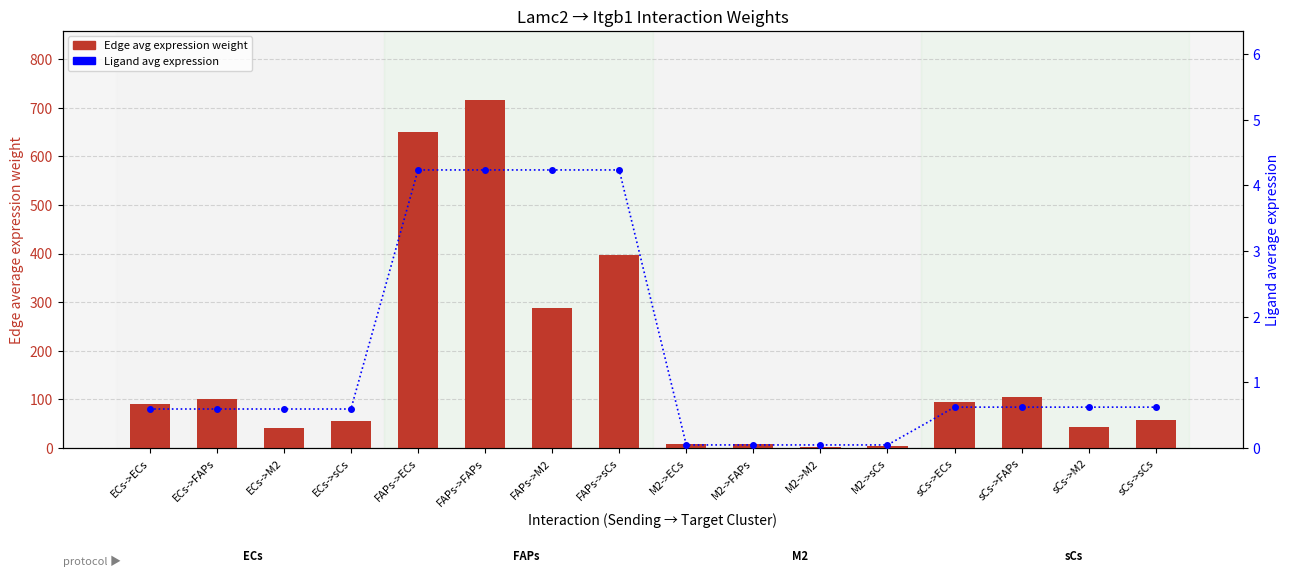

What is the difference between the second highest and minimum values in the Ligand avg expression series?

4.2